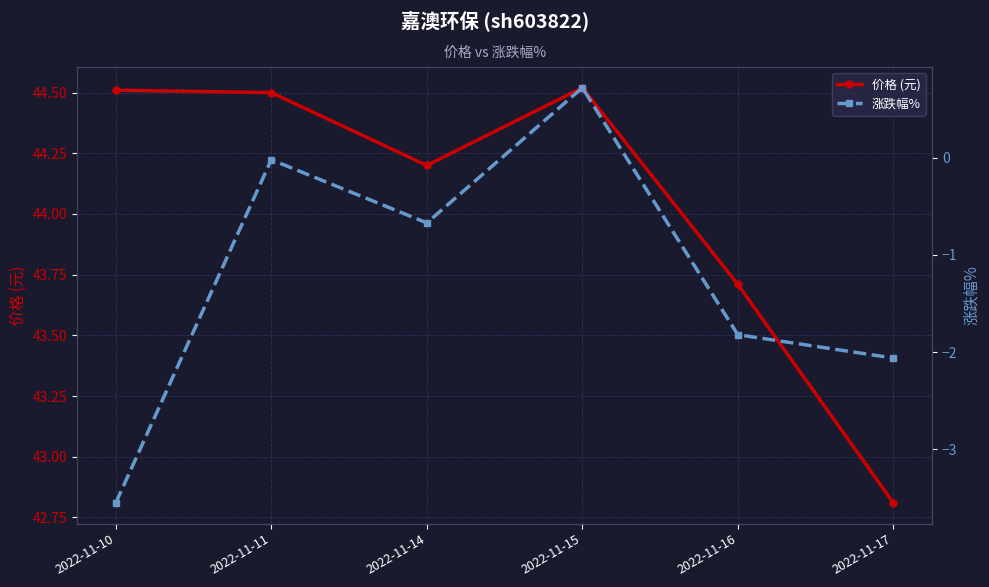

At how many categories does at least one series exceed 5?

6